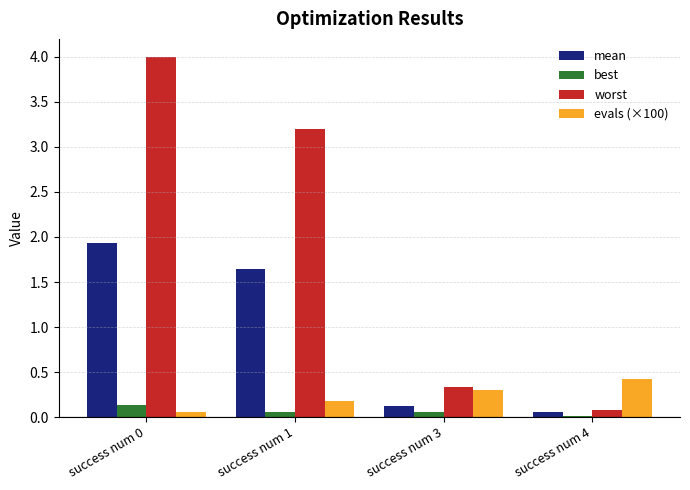

The evals (×100) series shows 0.2 at success num 1. True or false?

True